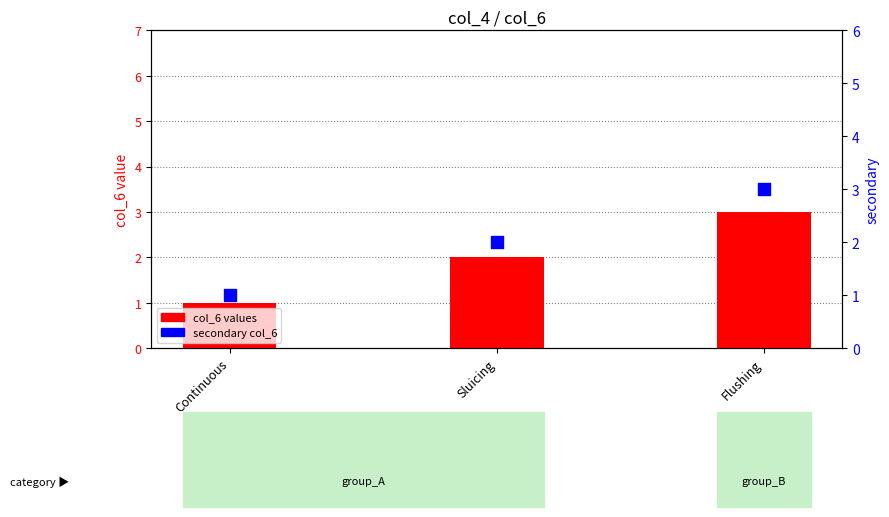

Which series reaches the minimum Y coordinate?

col_6 values